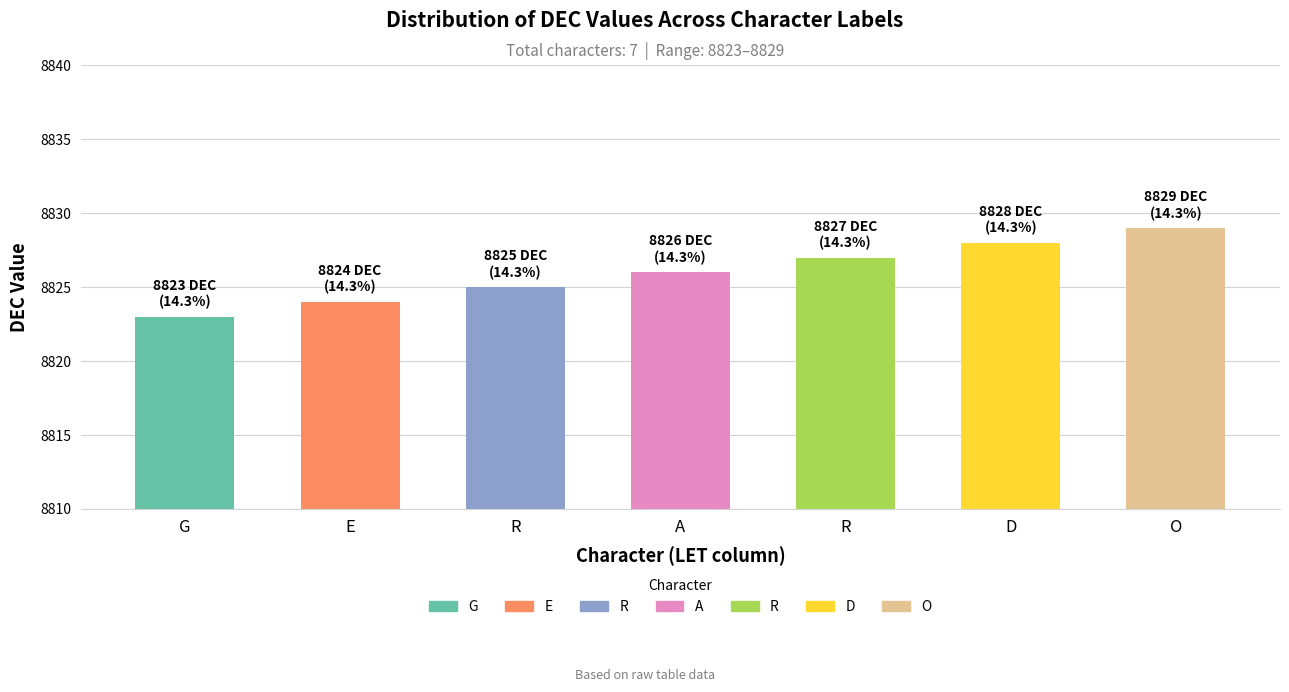

What is the label of the 6th bar from the right?

E